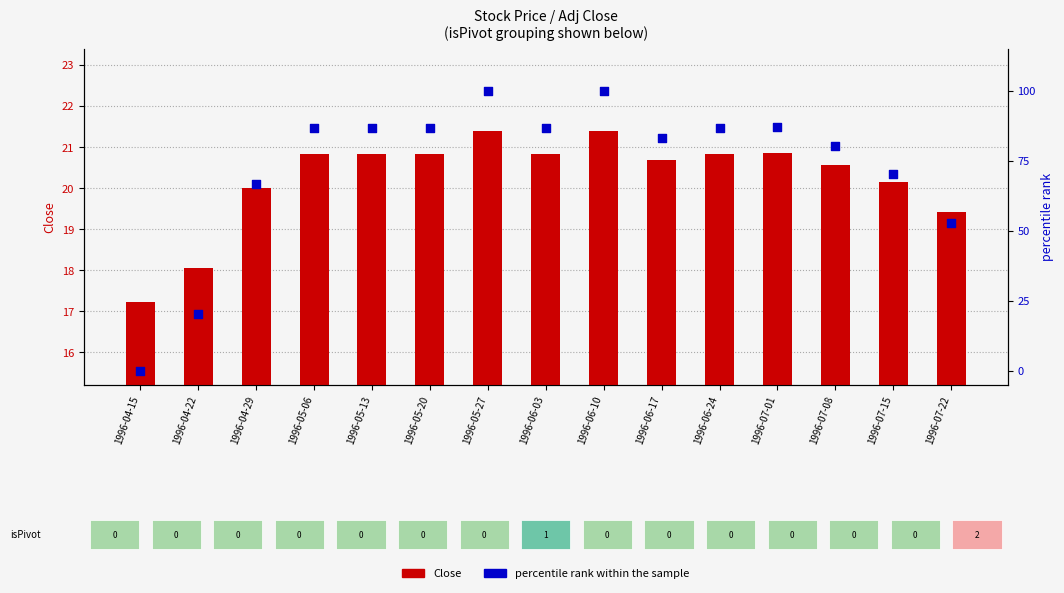

Which series has the largest Y range (max minus min)?

percentile rank within the sample